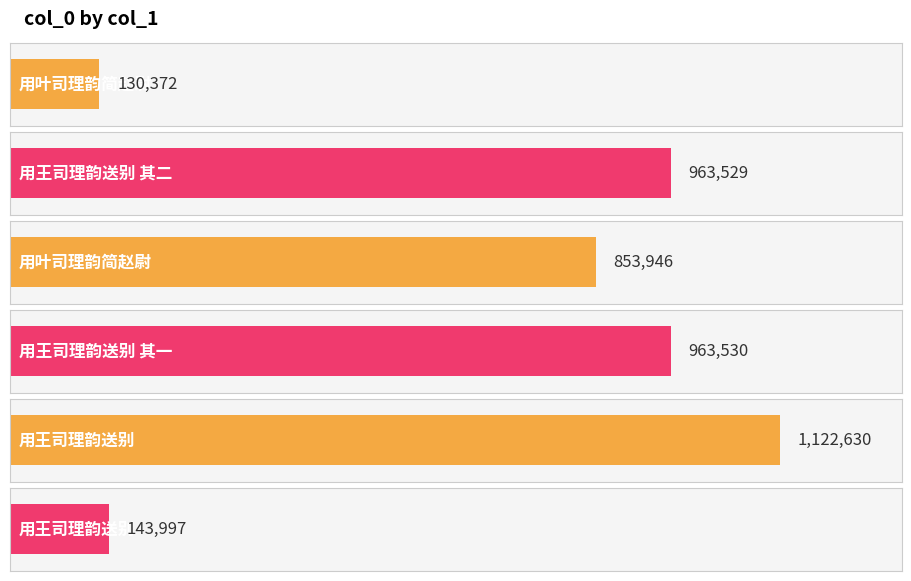

What is the ratio of the value at 用王司理韵送别 其一 to the value at 用王司理韵送别 其二?

1.0